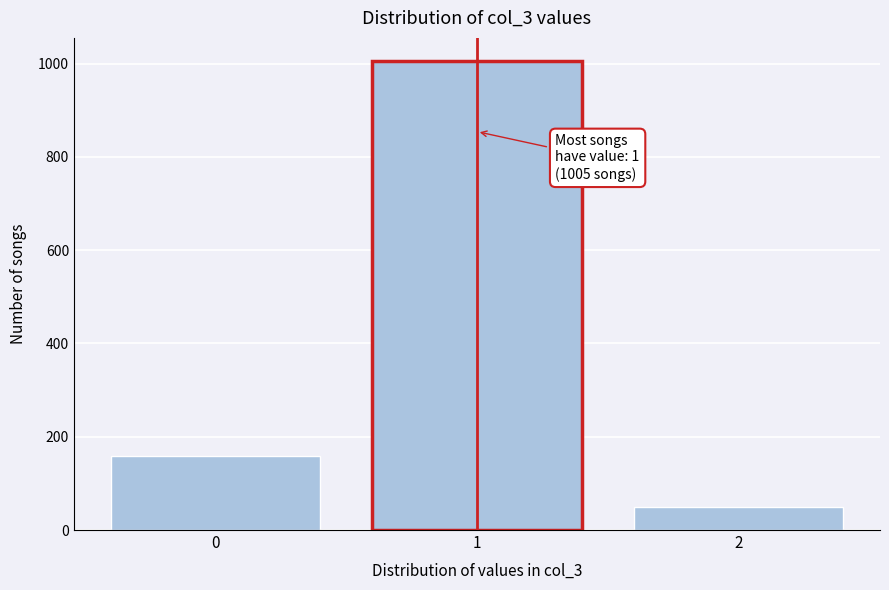

Reading left to right, transcribe all the data shown in this chart.

159	1005	50